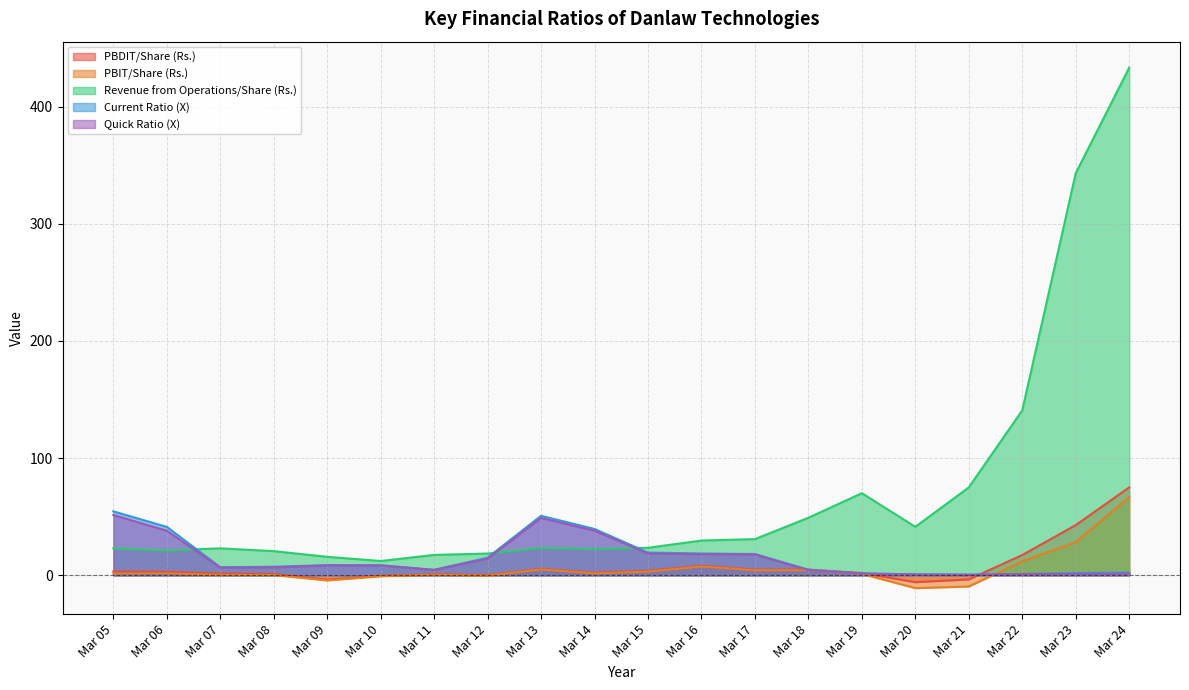

How many categories are shown in the chart?

20